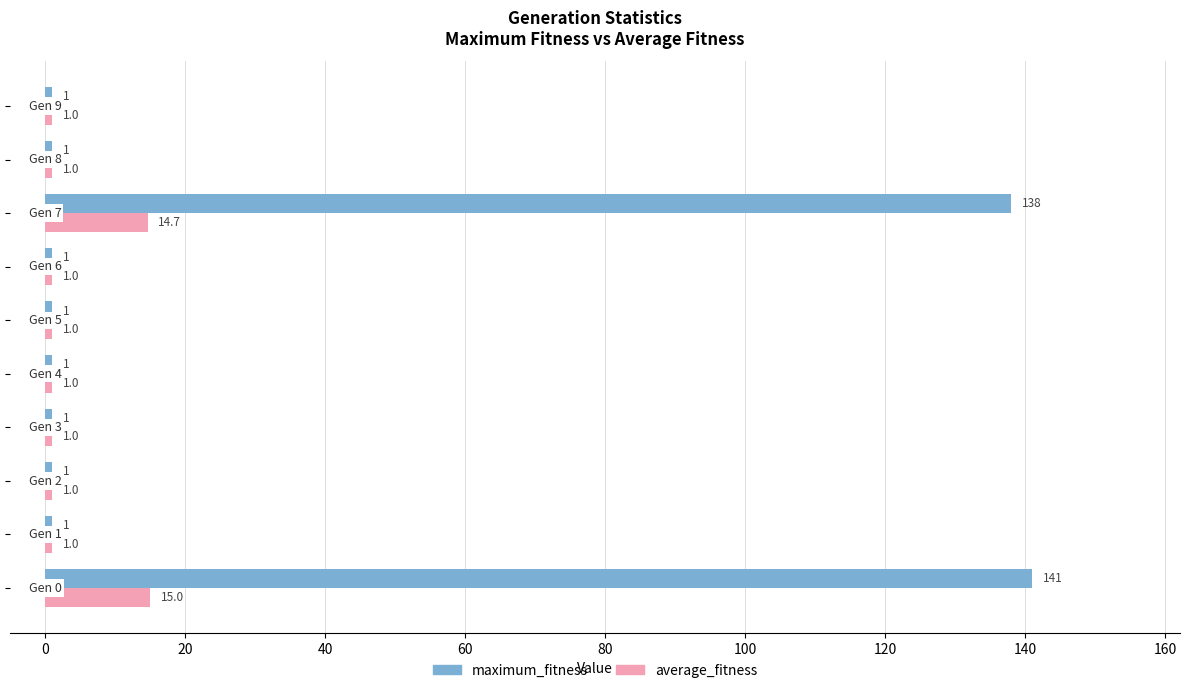

Which series has the largest range (max minus min)?

maximum_fitness